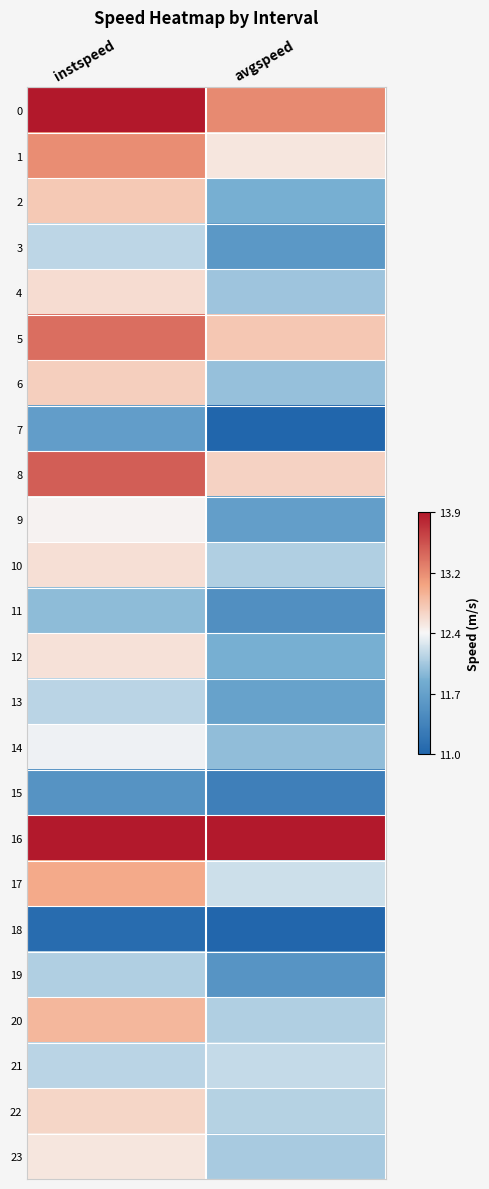

Rank the series by their maximum value, from lowest to highest.

18, 15, 7, 11, 19, 13, 3, 21, 14, 9, 23, 12, 10, 4, 22, 6, 2, 20, 17, 1, 5, 8, 16, 0